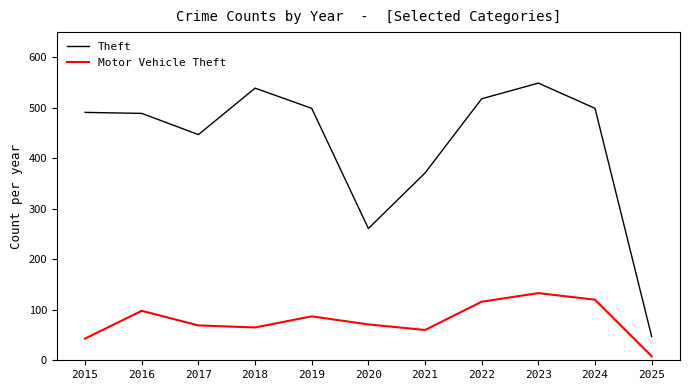

Is the value of Motor Vehicle Theft at 2016 greater than the value of Theft at 2021?

No